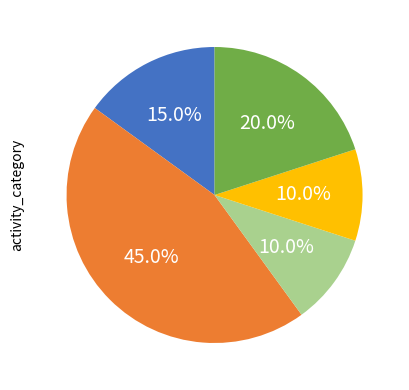

Is there any slice that represents more than half of the pie?

No